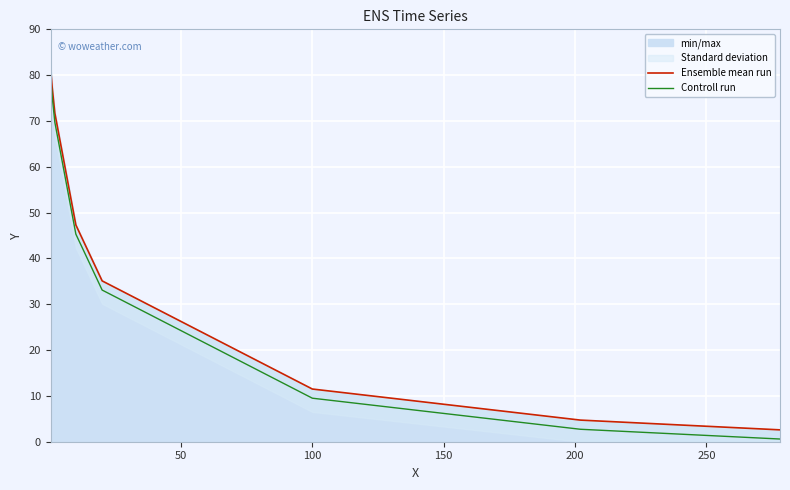

Reading left to right, list all the values displayed in this chart.

Ensemble mean run: 81.5	77.3	71.7	47.3	35.1	11.5	4.7	2.6
Controll run: 79.5	75.3	69.7	45.3	33.1	9.5	2.7	0.6